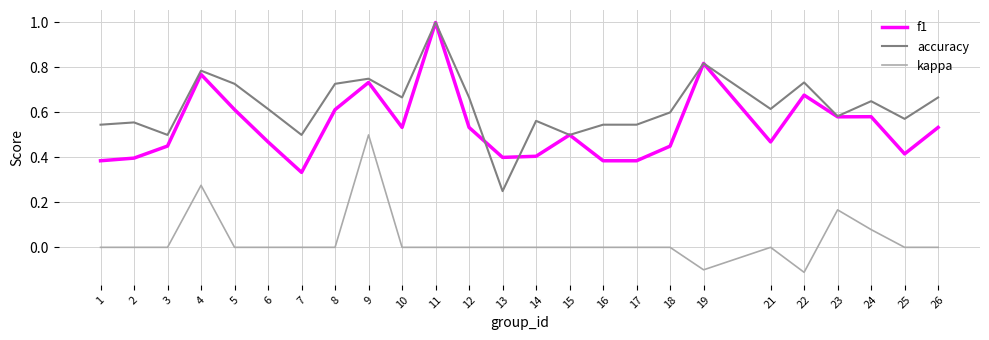

What is the difference between the highest and lowest values at 11?

1.0